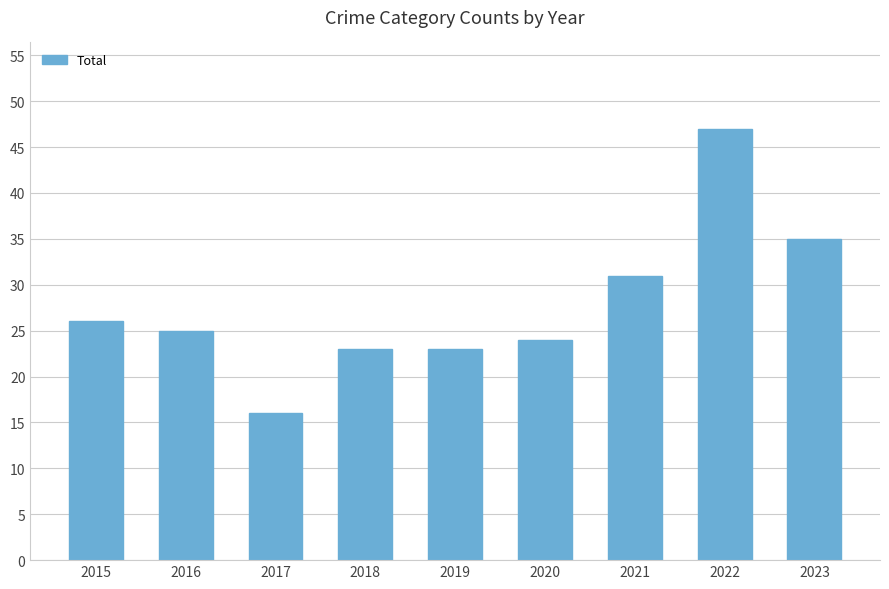

What is the value of the 7th bar from the left?

31